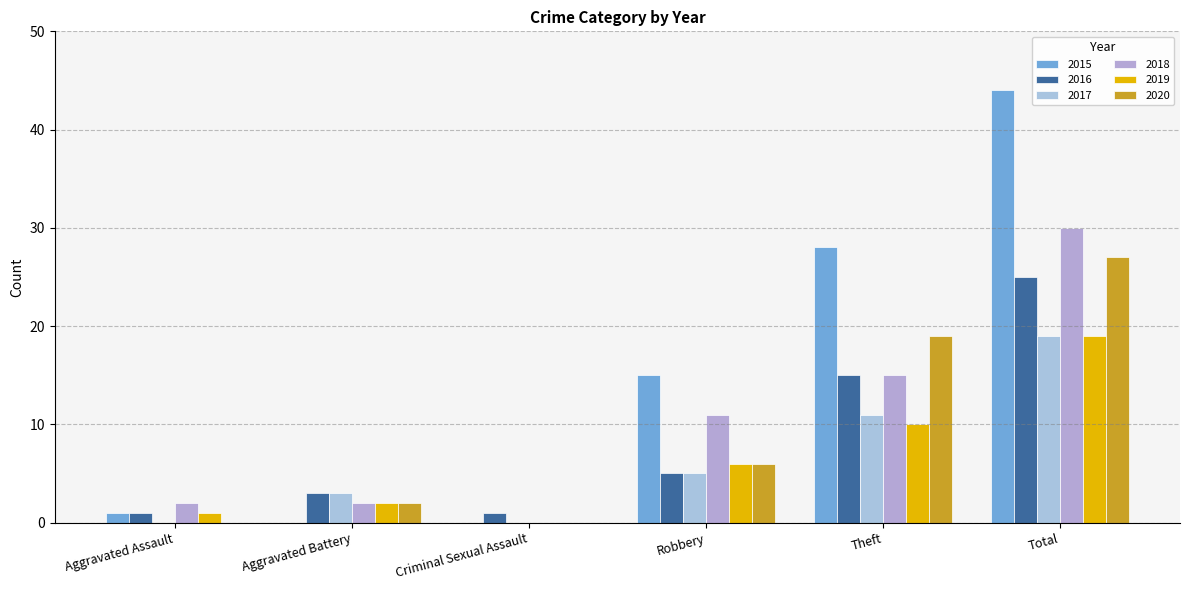

Are the bars horizontal?

No